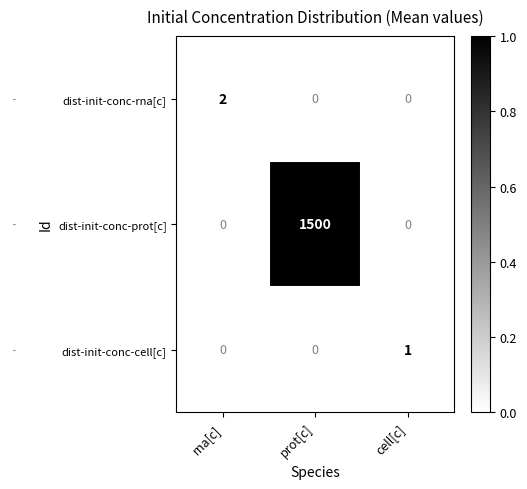

Count the dist-init-conc-rna[c] values in the range 0 to 2.

3